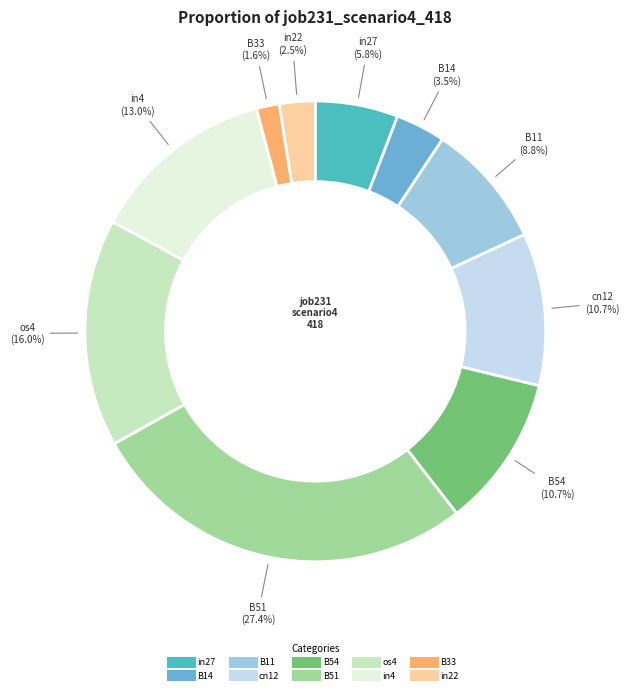

How many segments does this pie chart have?

10